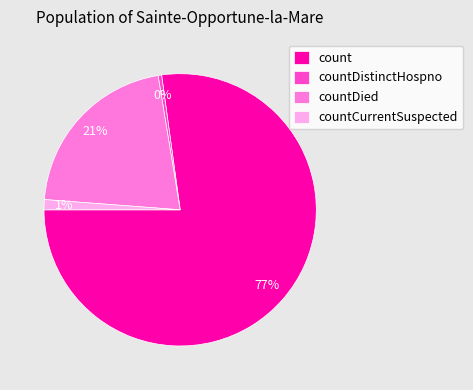

Which category has the smallest portion of the pie?

countDistinctHospno